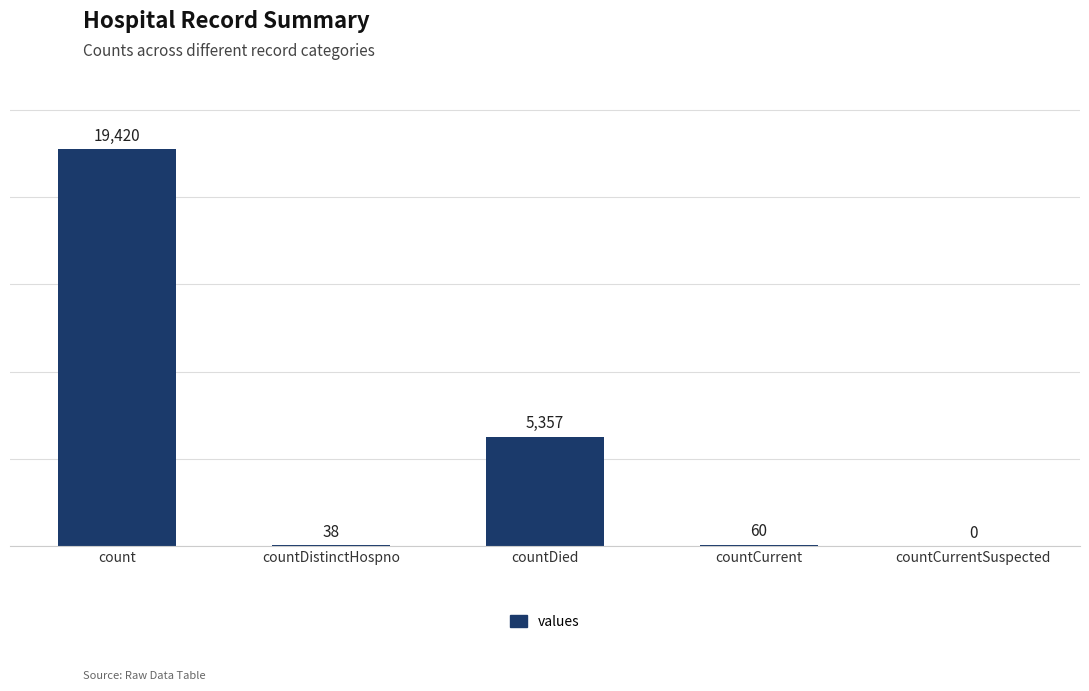

How many categories are shown in the chart?

5